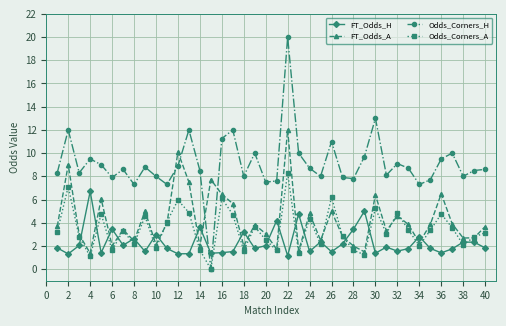

What is the difference between the maximum and second lowest values in the Odds_Corners_H series?

12.7